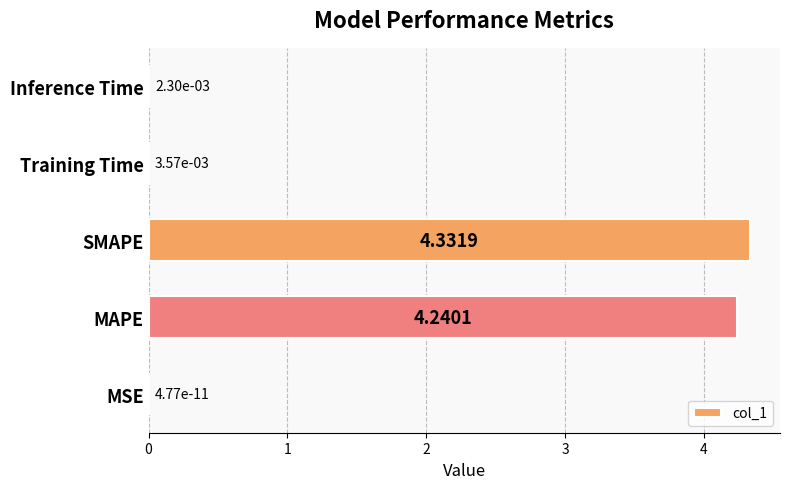

Which category has the highest value across all series?

SMAPE